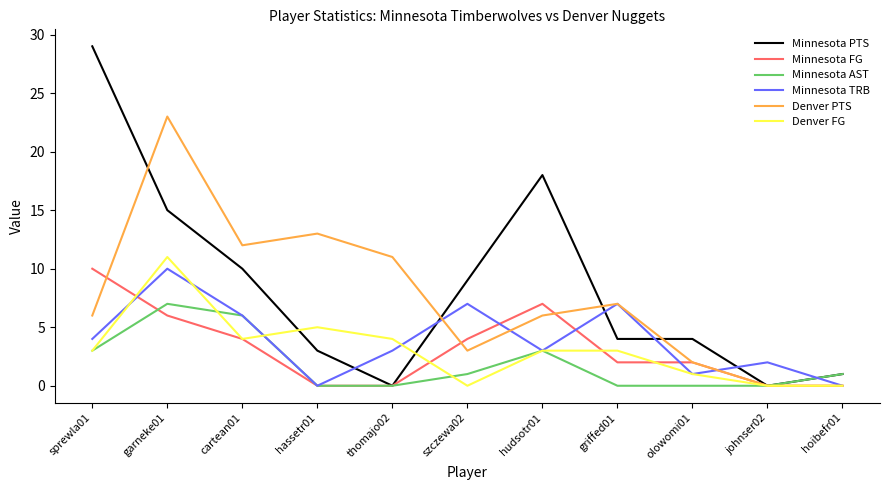

At which category is the sum across all series the highest?

garneke01